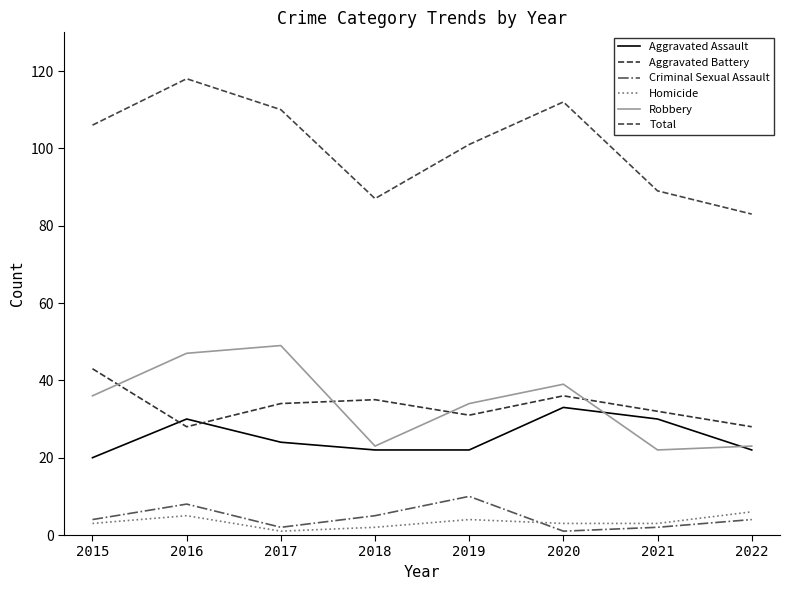

Reading right to left, what are all the values shown in this chart?

Aggravated Assault: 2022=22	2021=30	2020=33	2019=22	2018=22	2017=24	2016=30	2015=20
Aggravated Battery: 2022=28	2021=32	2020=36	2019=31	2018=35	2017=34	2016=28	2015=43
Criminal Sexual Assault: 2022=4	2021=2	2020=1	2019=10	2018=5	2017=2	2016=8	2015=4
Homicide: 2022=6	2021=3	2020=3	2019=4	2018=2	2017=1	2016=5	2015=3
Robbery: 2022=23	2021=22	2020=39	2019=34	2018=23	2017=49	2016=47	2015=36
Total: 2022=83	2021=89	2020=112	2019=101	2018=87	2017=110	2016=118	2015=106